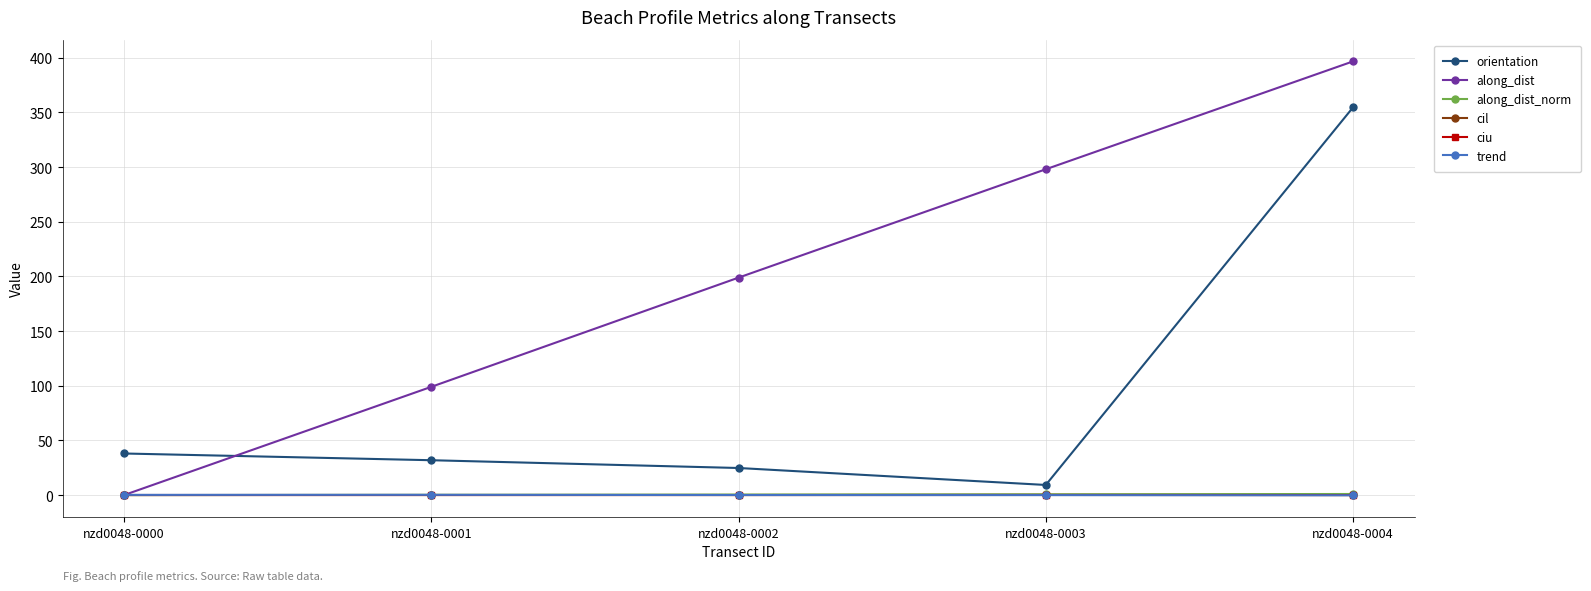

At how many categories does at least one series exceed 347?

1